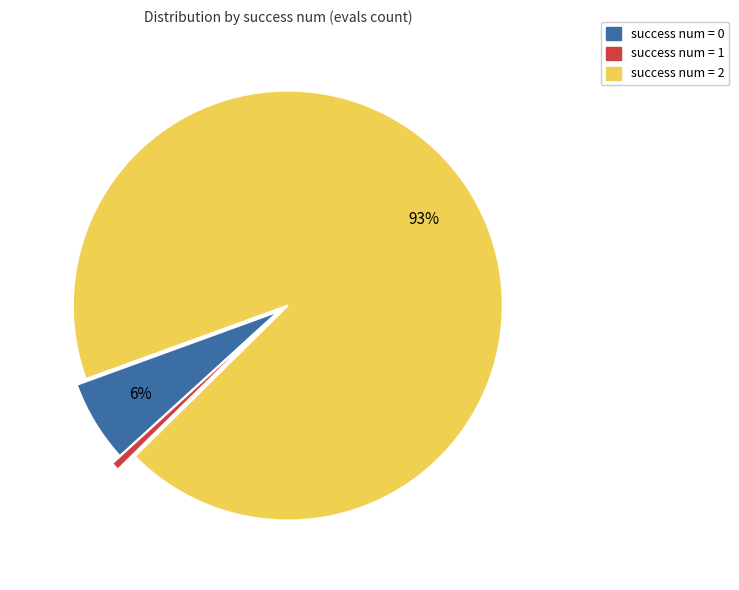

Is there a majority slice in this chart?

Yes